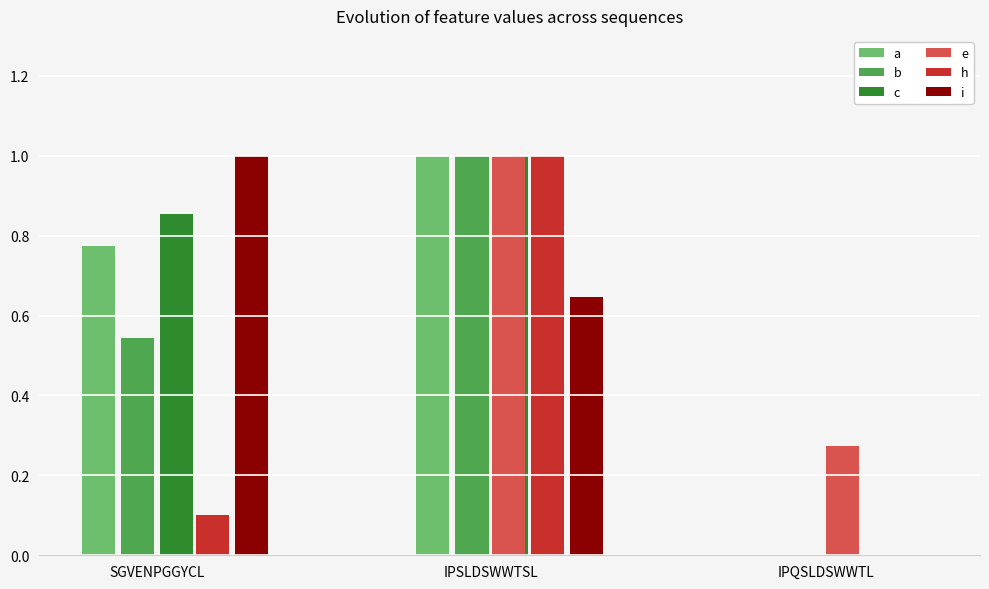

At which label is e closest to 0?

SGVENPGGYCL